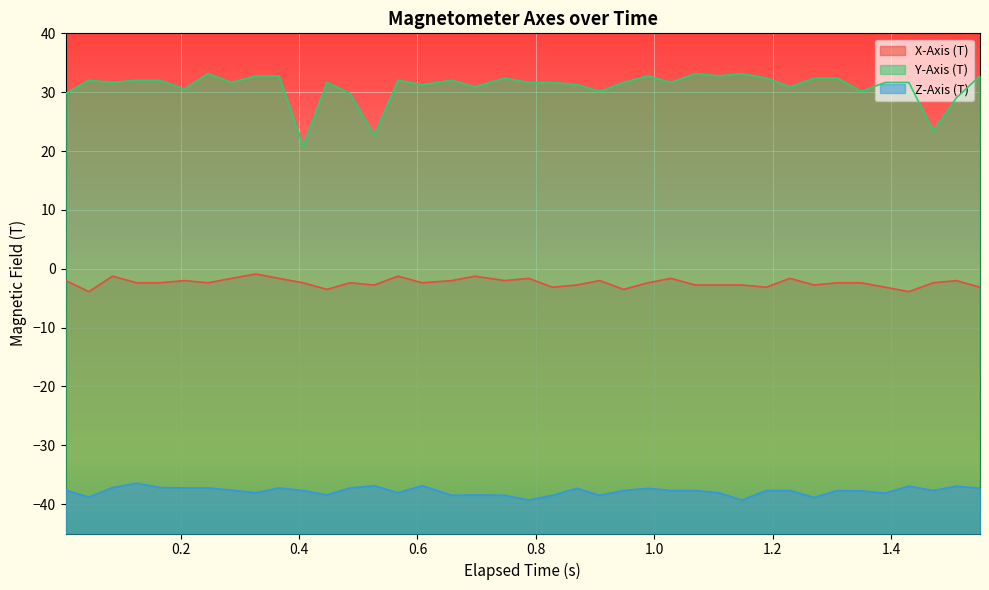

List the series in order of their peak value, lowest first.

Z-Axis (T), X-Axis (T), Y-Axis (T)